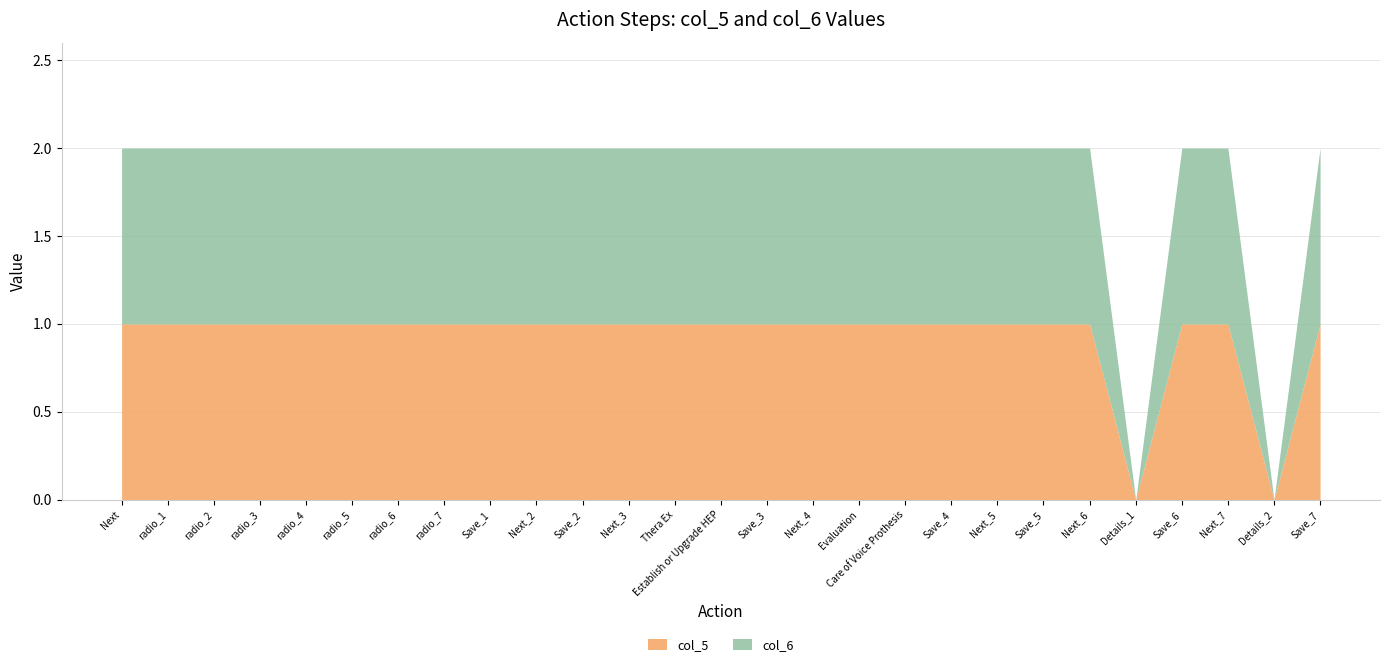

At which category does col_5 reach its first local valley?

Details_1